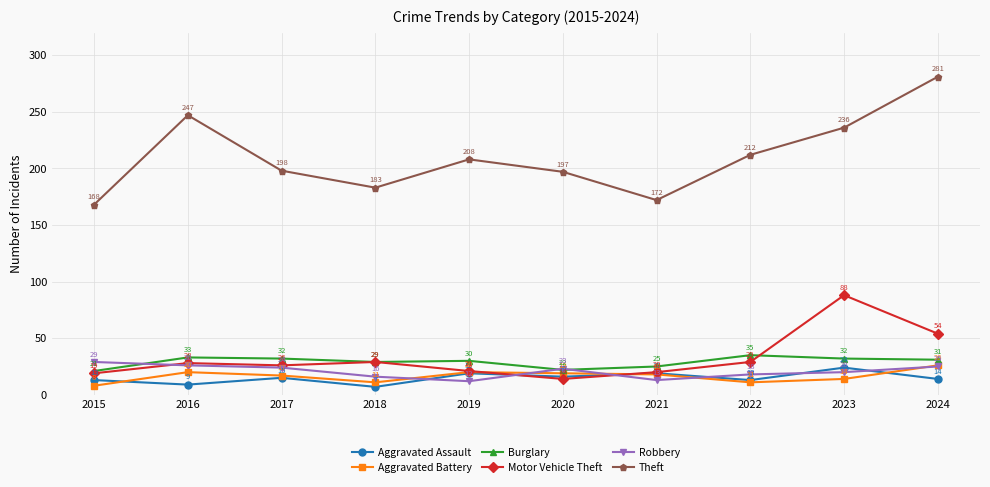

How many data points in Robbery are less than 23?

5